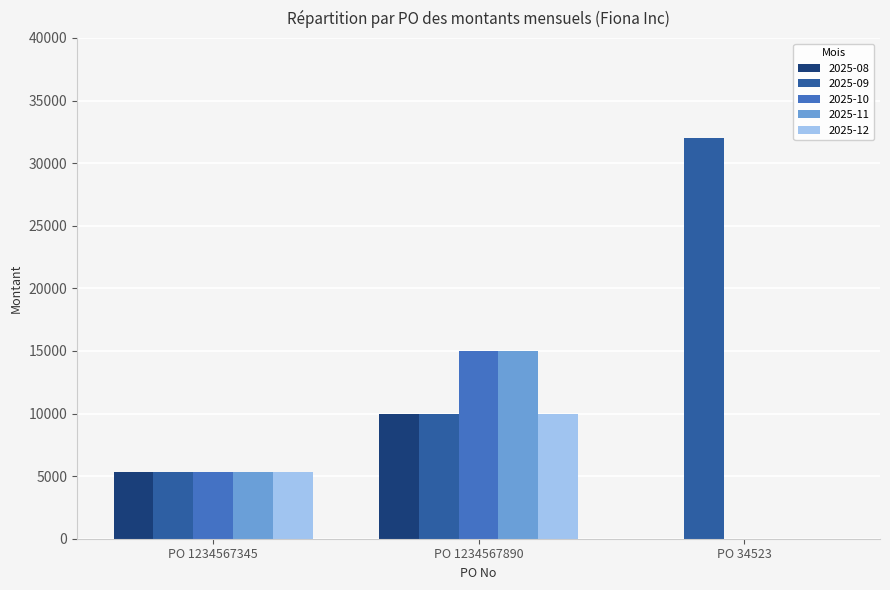

Reading left to right, transcribe all the data shown in this chart.

2025-08: 5333.3	10000.0	0.0
2025-09: 5333.3	10000.0	32000.0
2025-10: 5333.3	15000.0	0.0
2025-11: 5333.3	15000.0	0.0
2025-12: 5333.3	10000.0	0.0